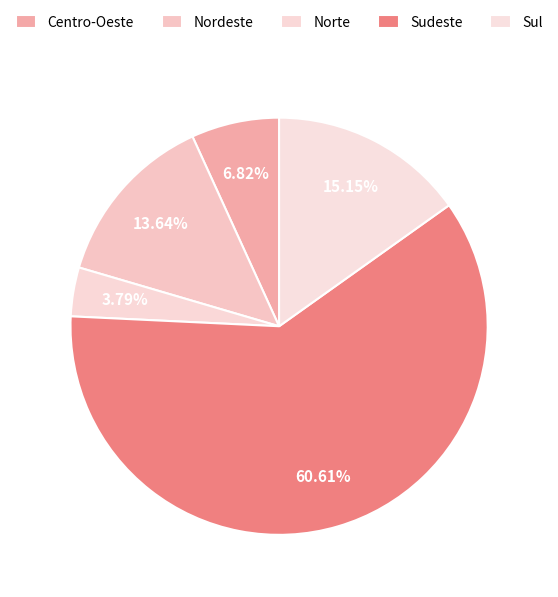

What percentage is the Centro-Oeste slice, to the nearest percent?

7%